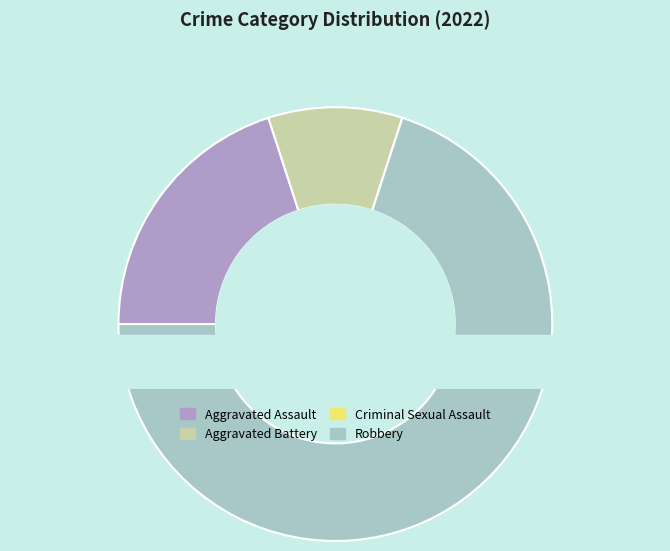

The Aggravated Battery slice represents 10% of the pie. True or false?

True